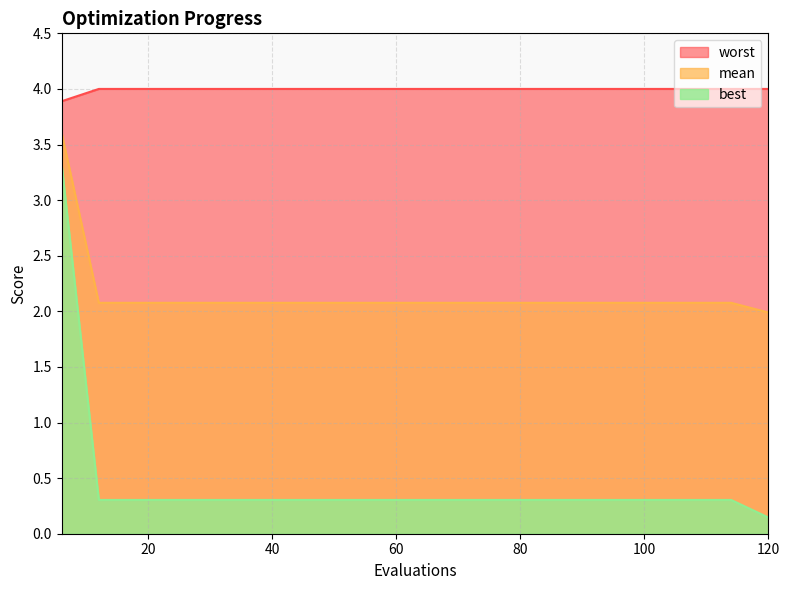

List the series in order of their overall mean, lowest first.

best, mean, worst